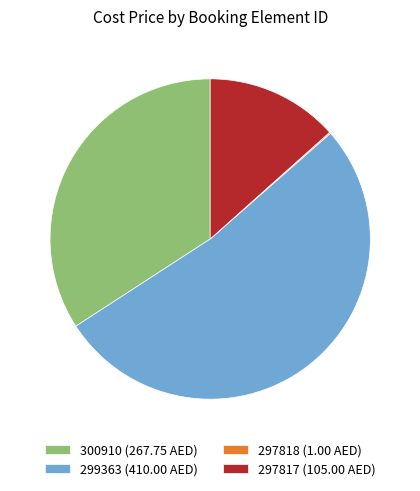

Is it true that 300910 (267.75 AED) is 43% of the pie?

False